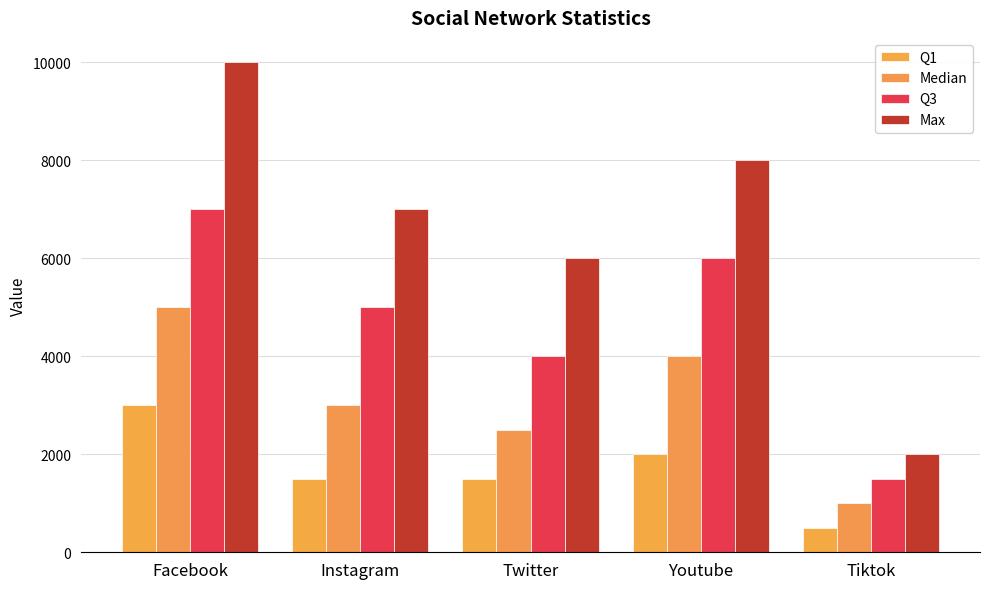

What is the total value across all series at Tiktok?

5000